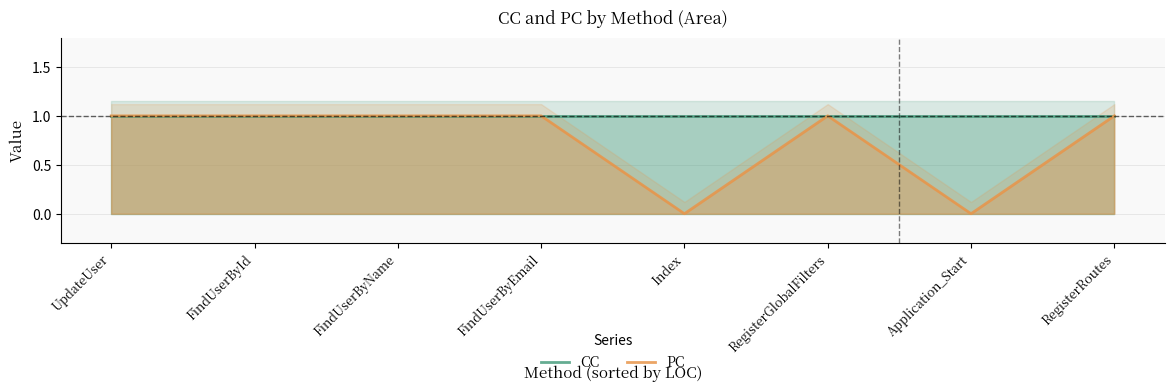

How many series are shown in this chart?

2